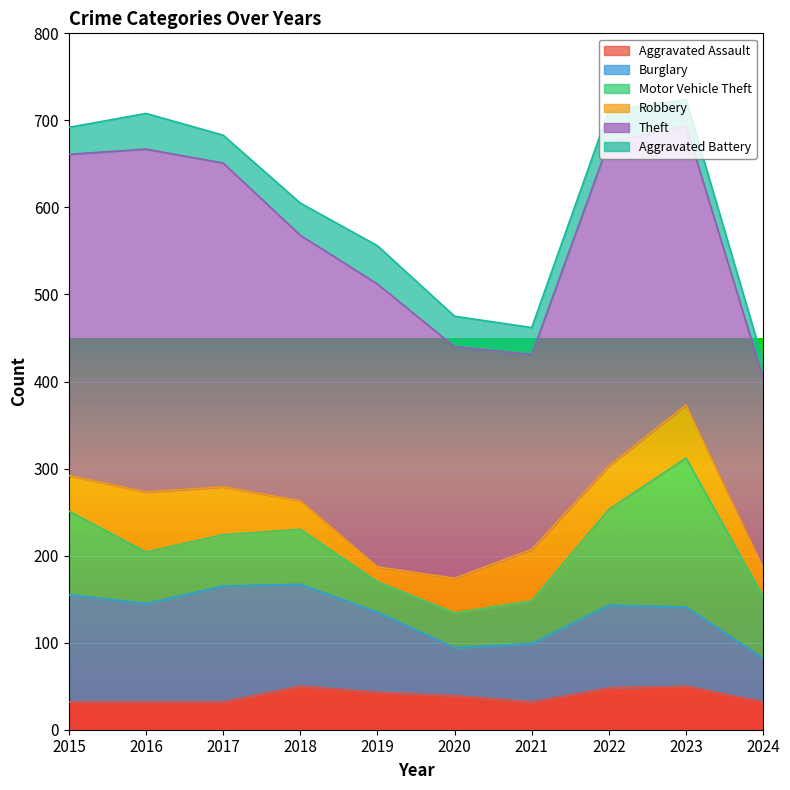

After their last crossing, which series has the higher values: Aggravated Battery or Motor Vehicle Theft?

Motor Vehicle Theft